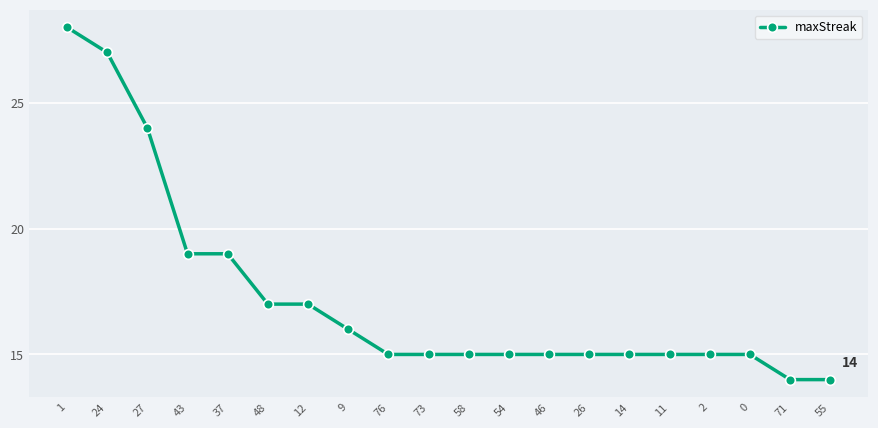

Approximately how many times larger is the value at 54 compared to 14?

1.0